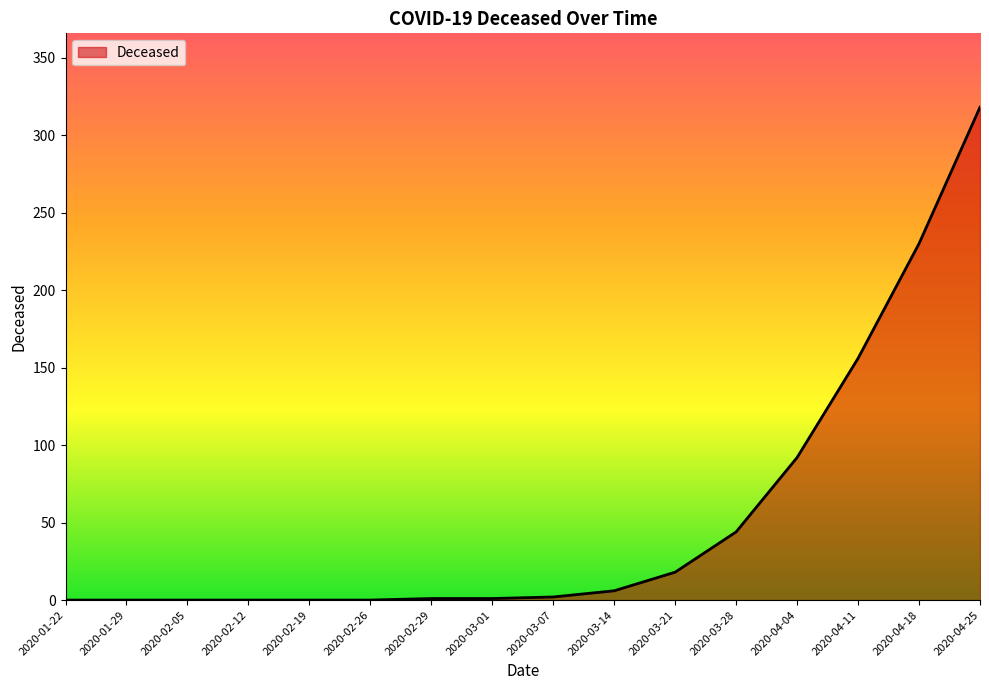

Is it true that the value at 2020-03-28 is 16?

False